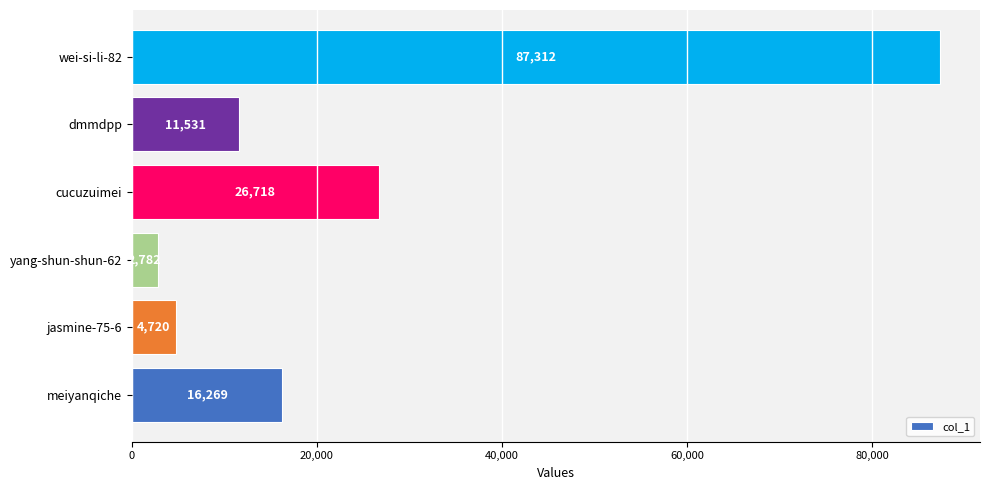

What is the sum of all values?

149332